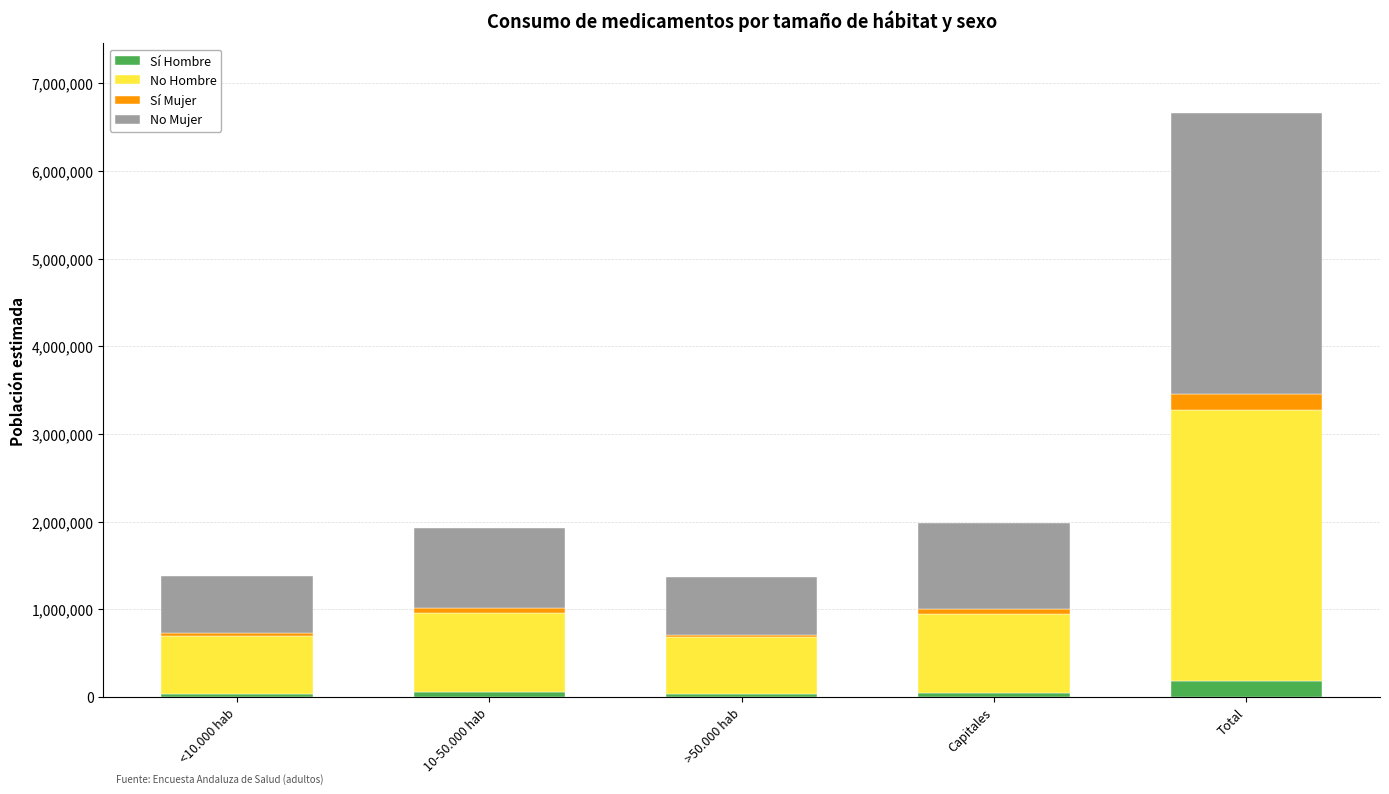

Which category has the highest value in the Sí Hombre series?

Total